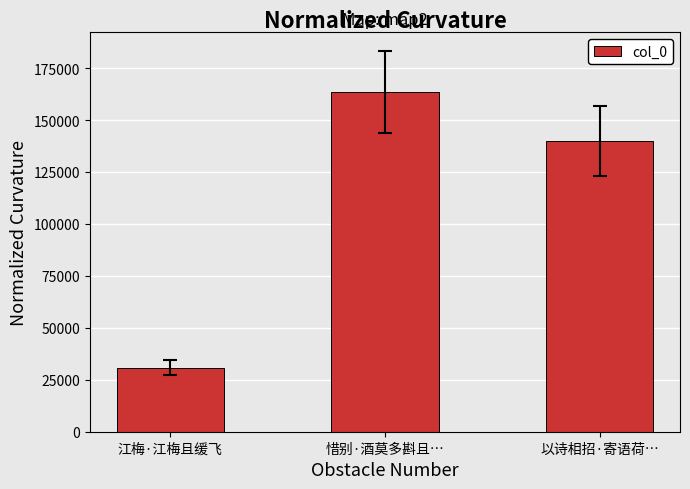

Approximately how many times larger is the value at 以诗相招·寄语荷… compared to 惜别·酒莫多斟且…?

0.9